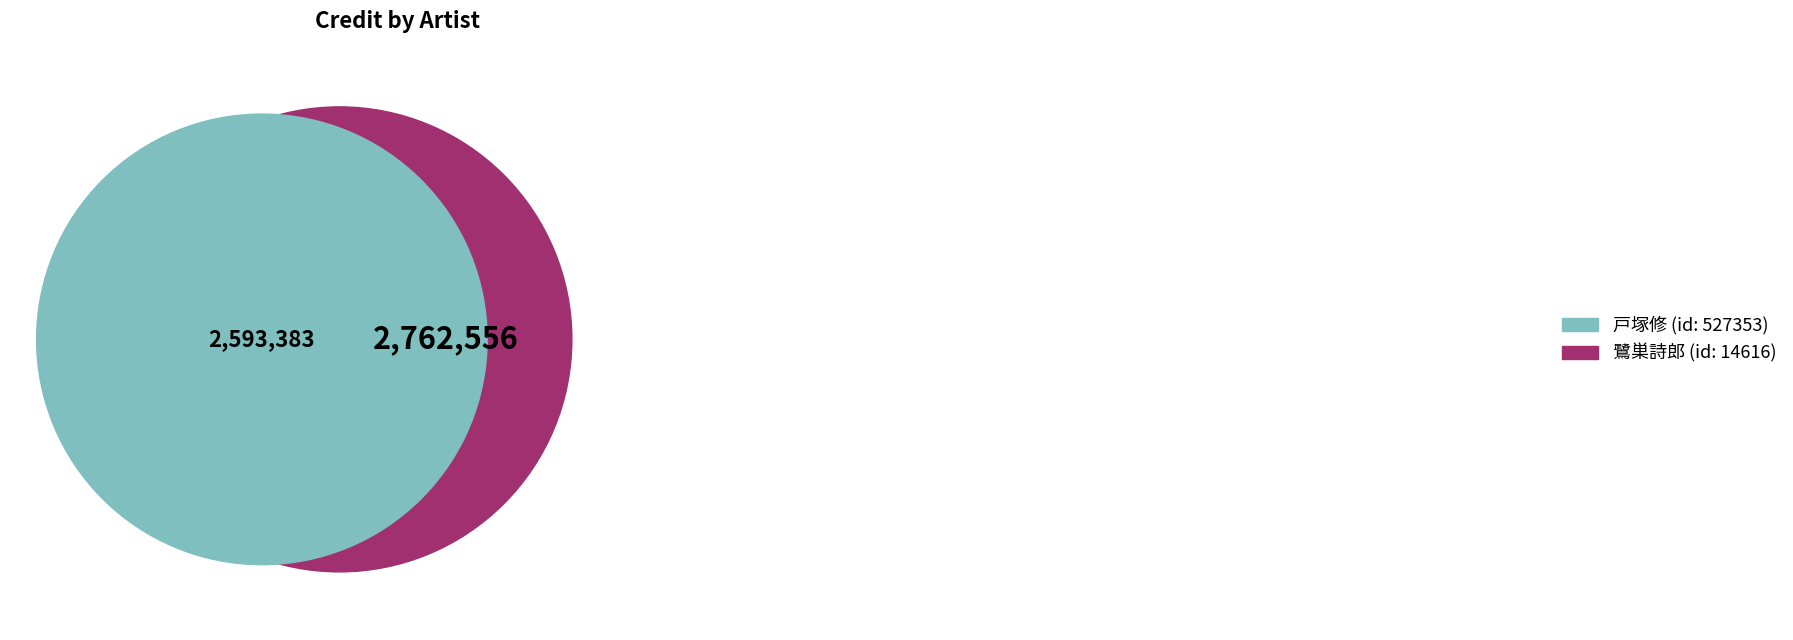

To the nearest percent, what is the average slice percentage?

50%